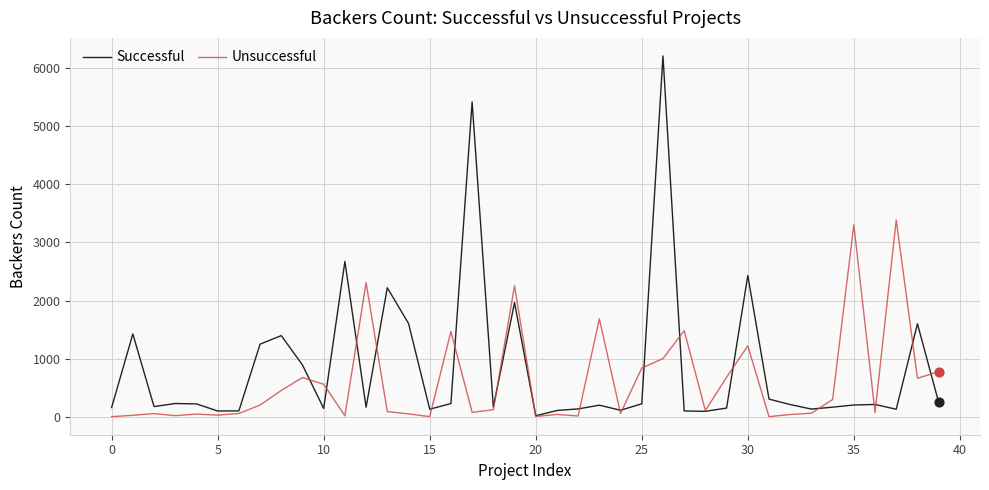

Which series has the largest range (max minus min)?

Successful